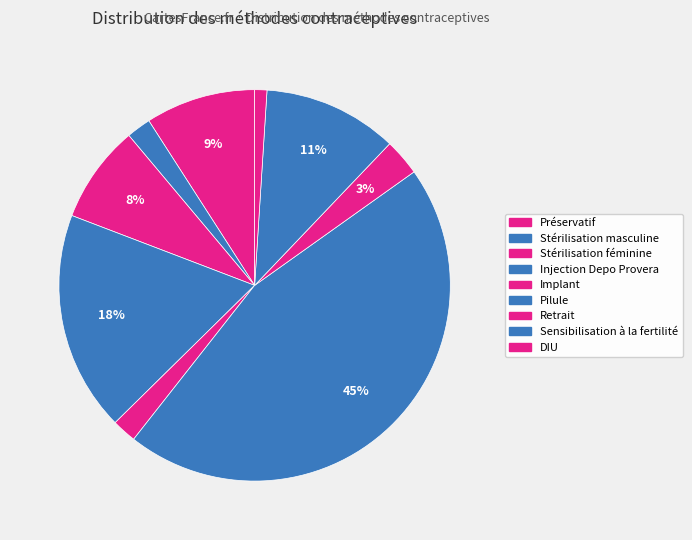

To the nearest percent, what portion does Injection Depo Provera represent?

18%